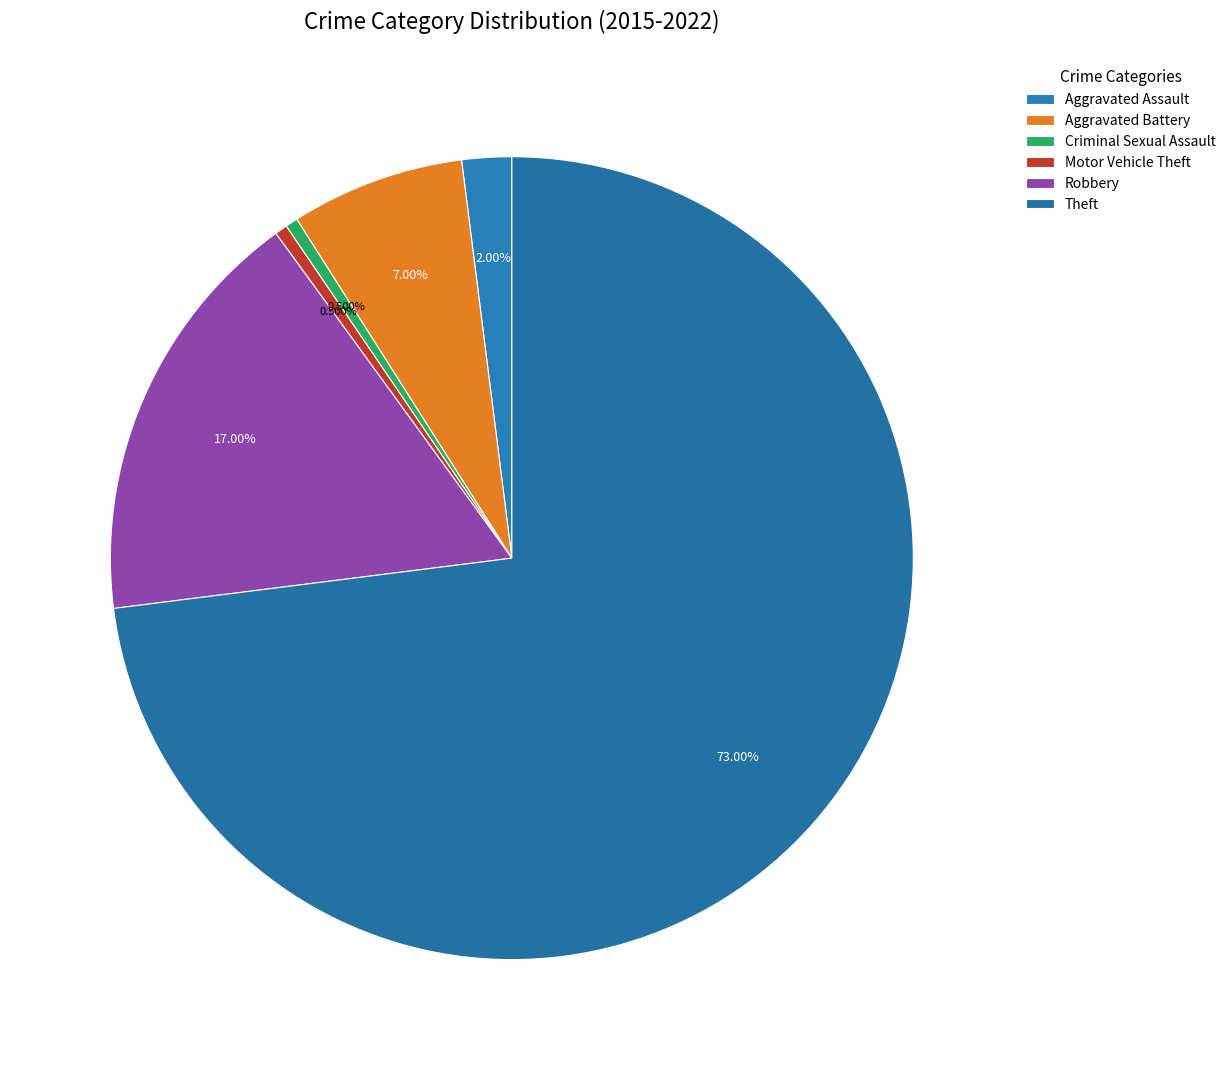

To the nearest percent, what portion does Robbery represent?

17%